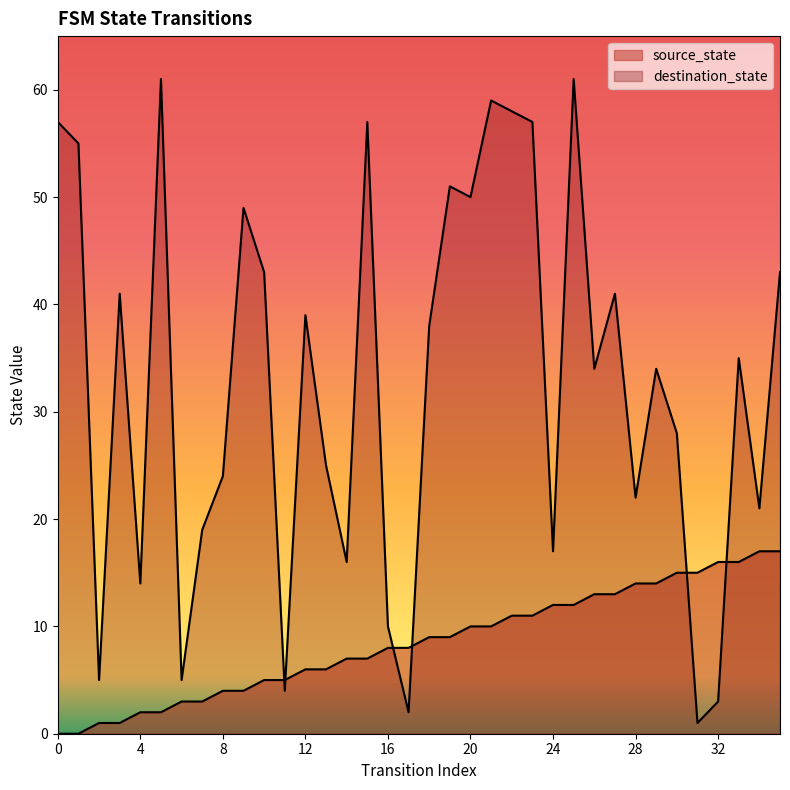

What is the total value across all series at 12?

45